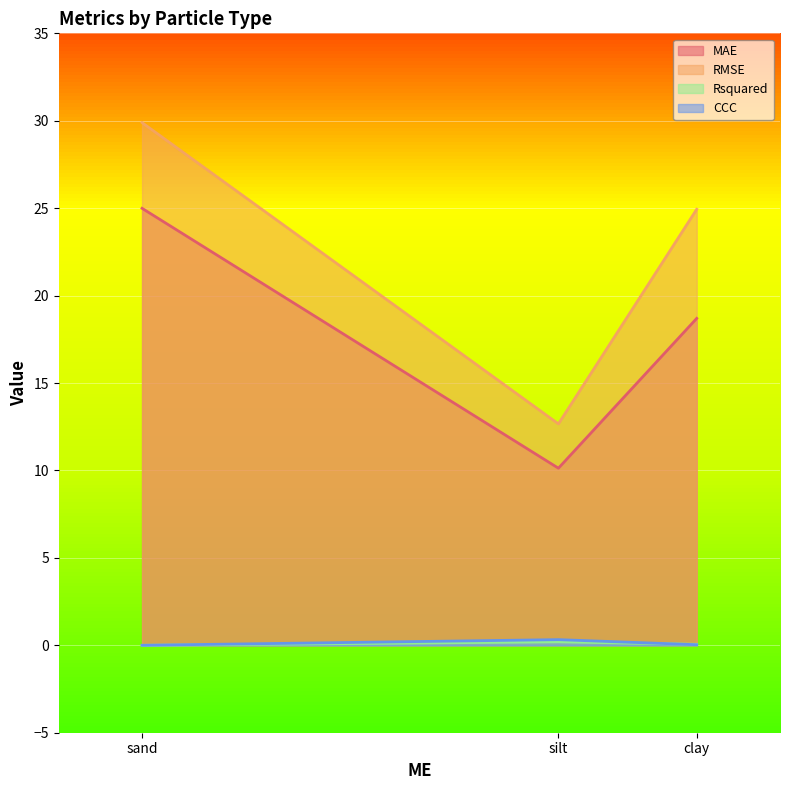

Rank the series at sand from highest to lowest value.

RMSE, MAE, Rsquared, CCC